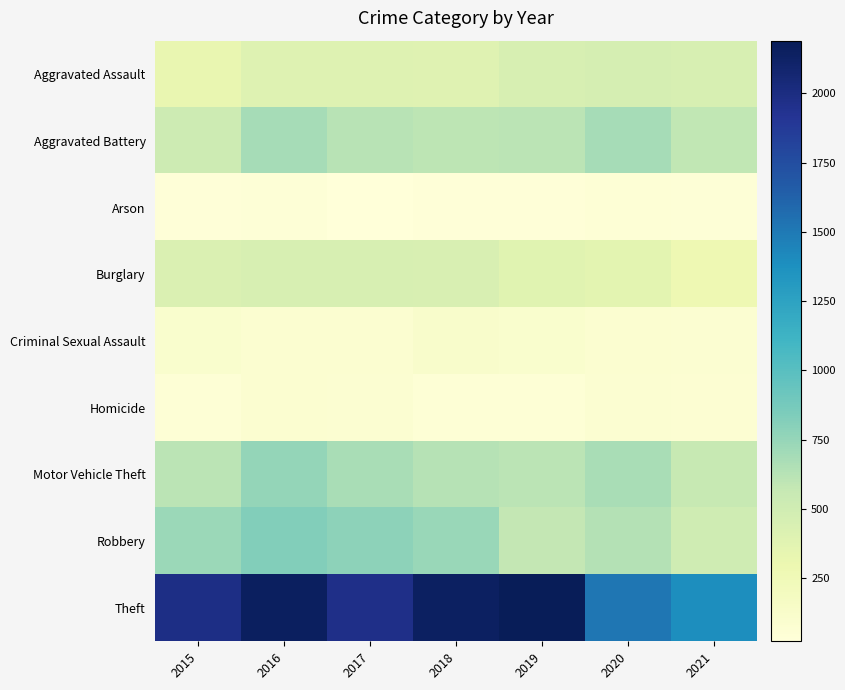

At which category is the sum across all series the highest?

2016